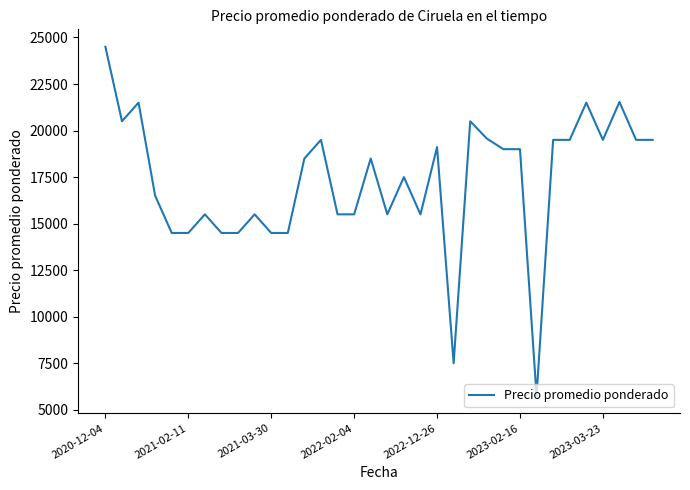

Is this an area chart (filled region under the line)?

No